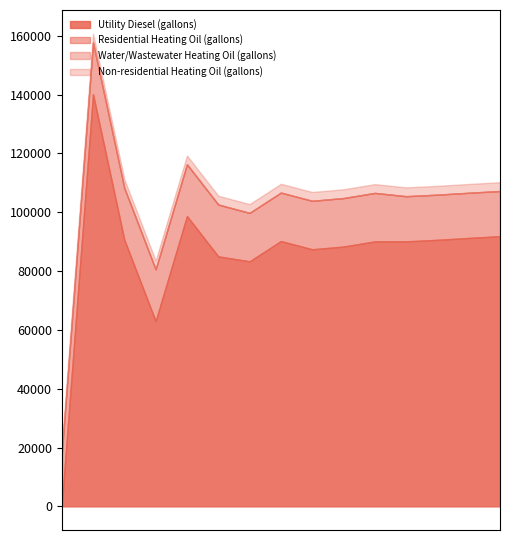

What is the sum of all Utility Diesel (gallons) values?

1280782.1